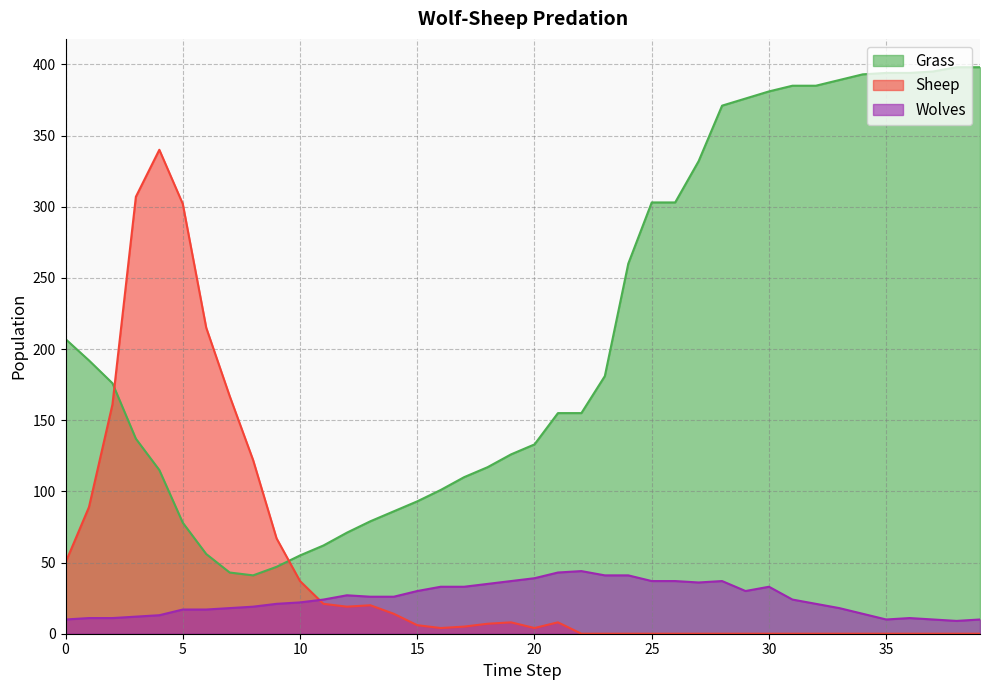

Which series has the largest total across all categories?

Grass